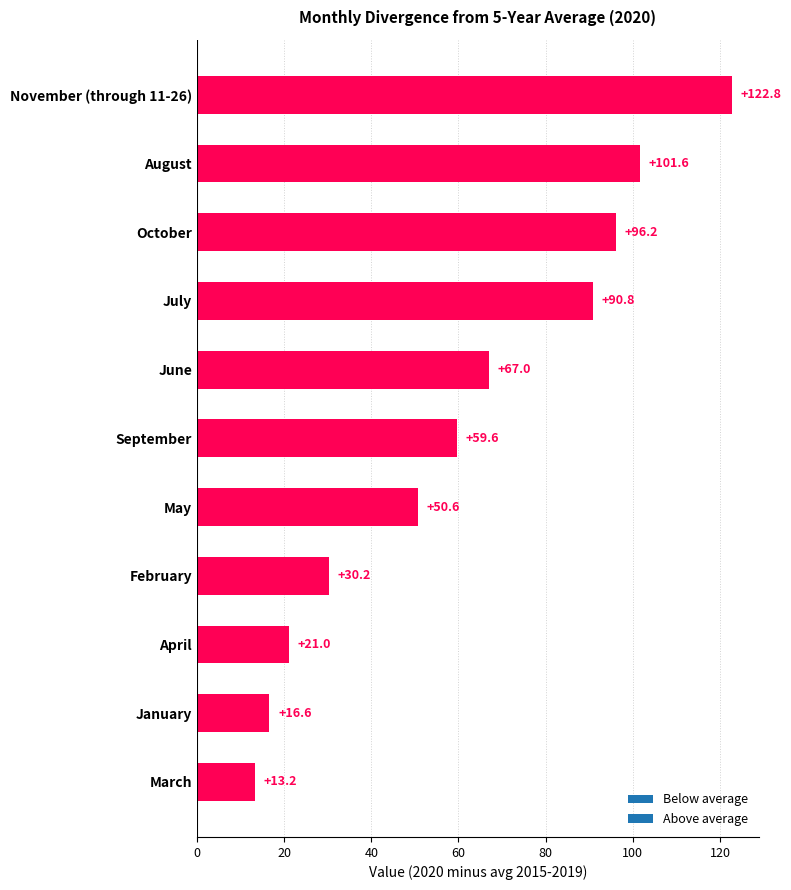

What is the average value?

60.9